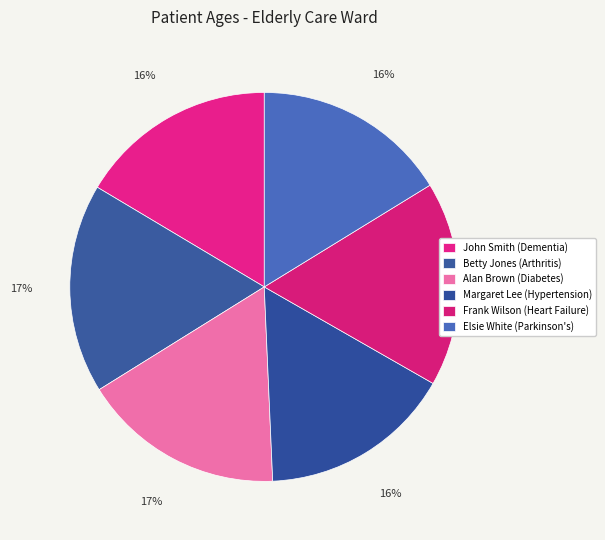

Count the number of slices in the pie.

6